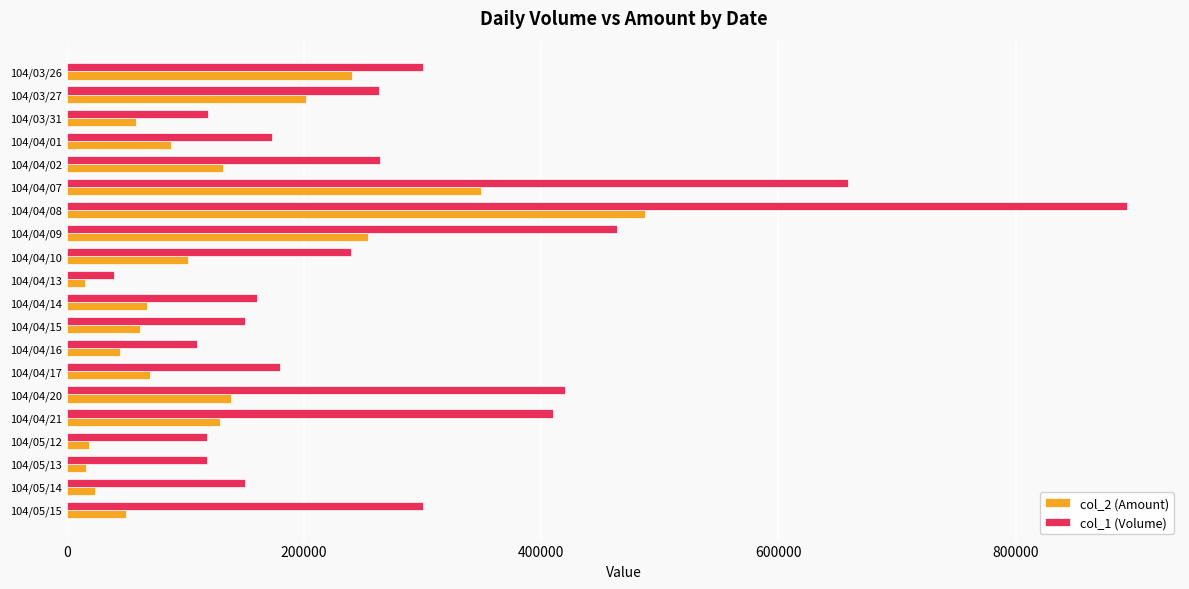

At which label is col_1 (Volume) closest to 467000?

104/04/09